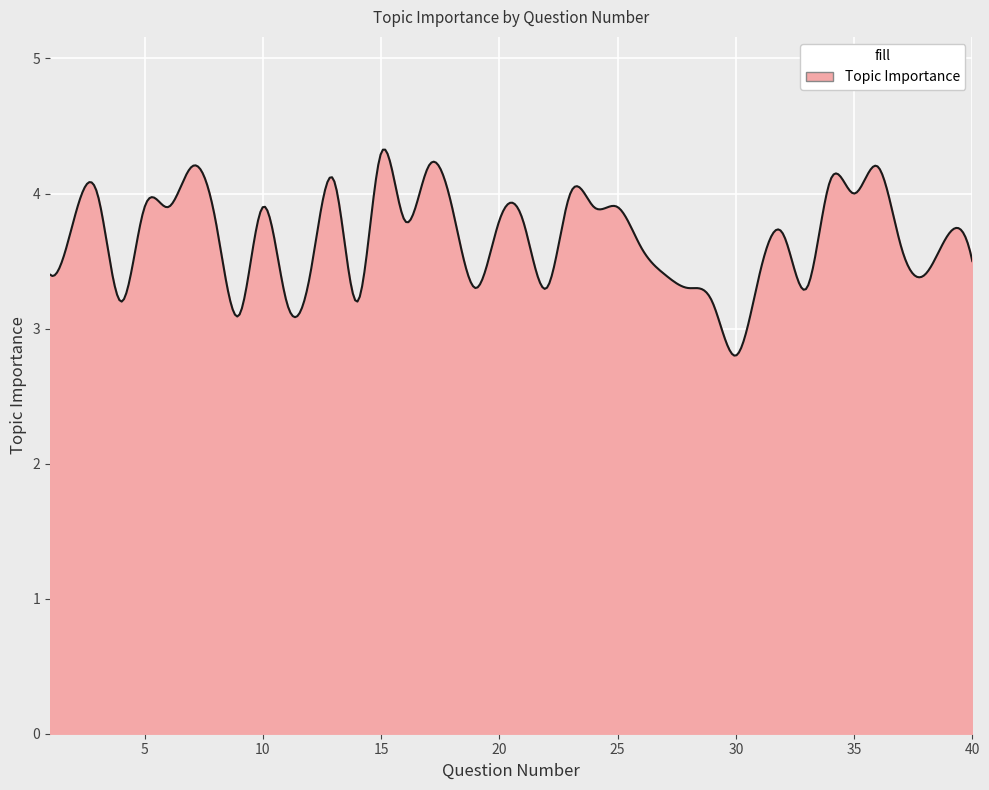

What is the minimum value shown in the chart?

2.8